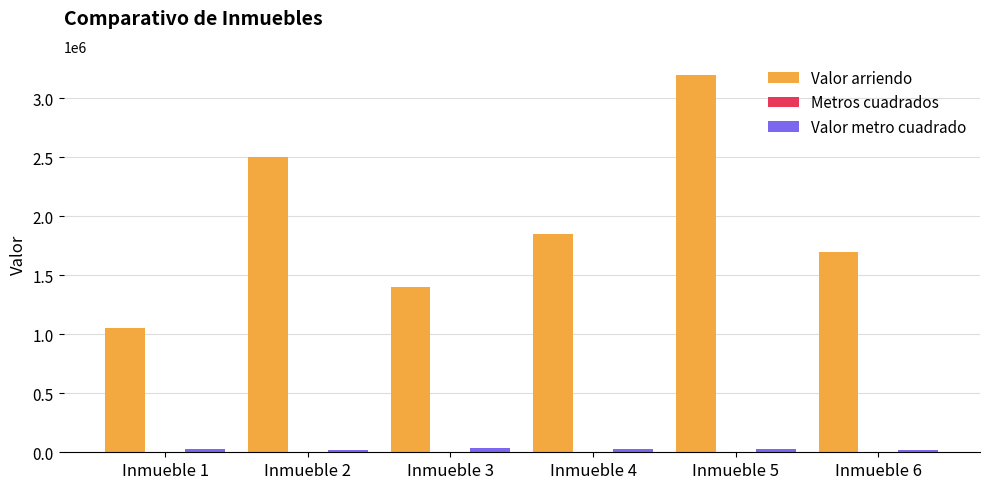

Are the bars grouped side by side (vs. stacked)?

Yes